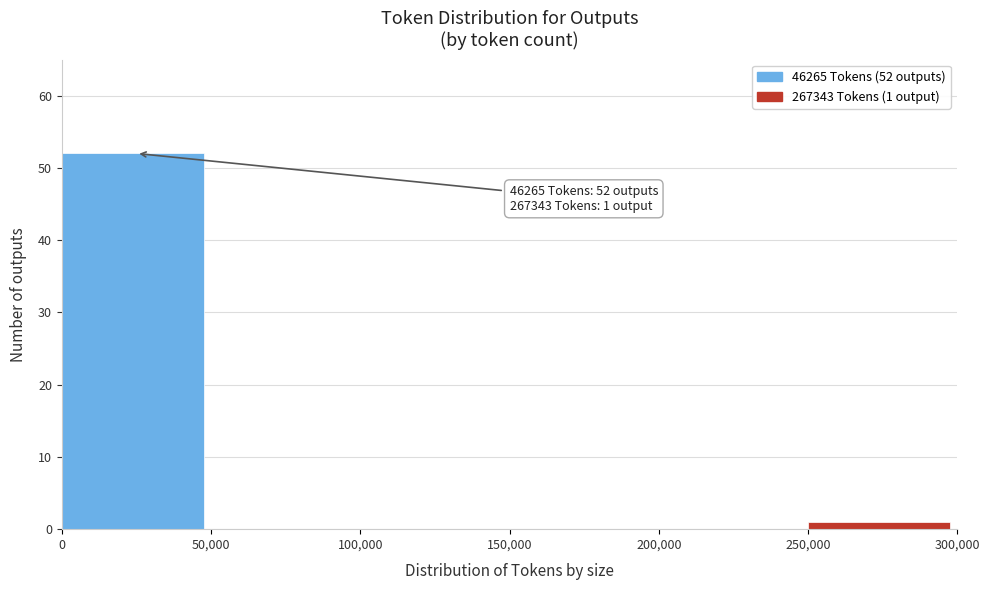

Reading left to right, what are all the values shown in this chart?

0=52	50,000=0	100,000=0	150,000=0	200,000=0	250,000=1